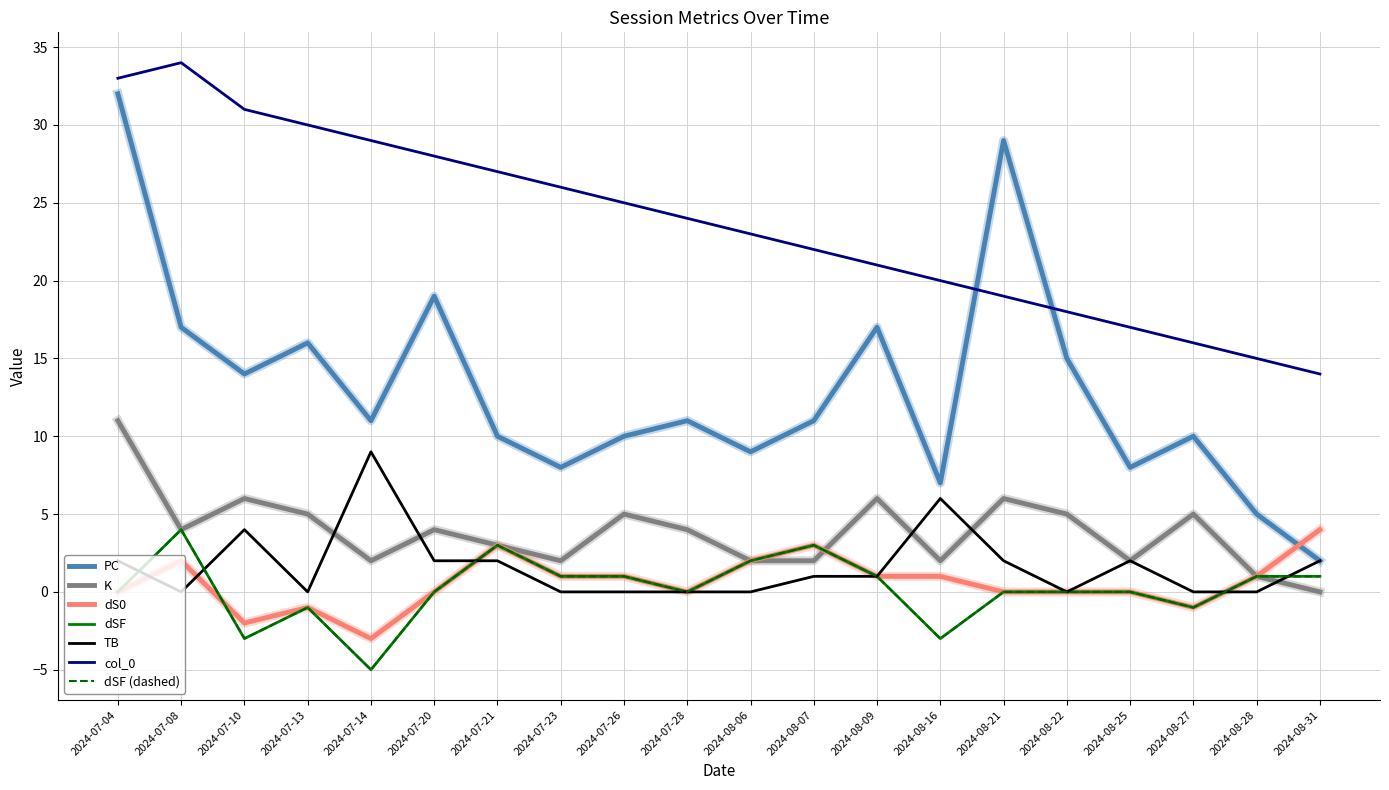

Reading left to right, what are all the values shown in this chart?

PC: 2024-07-04=32	2024-07-08=17	2024-07-10=14	2024-07-13=16	2024-07-14=11	2024-07-20=19	2024-07-21=10	2024-07-23=8	2024-07-26=10	2024-07-28=11	2024-08-06=9	2024-08-07=11	2024-08-09=17	2024-08-16=7	2024-08-21=29	2024-08-22=15	2024-08-25=8	2024-08-27=10	2024-08-28=5	2024-08-31=2
K: 2024-07-04=11	2024-07-08=4	2024-07-10=6	2024-07-13=5	2024-07-14=2	2024-07-20=4	2024-07-21=3	2024-07-23=2	2024-07-26=5	2024-07-28=4	2024-08-06=2	2024-08-07=2	2024-08-09=6	2024-08-16=2	2024-08-21=6	2024-08-22=5	2024-08-25=2	2024-08-27=5	2024-08-28=1	2024-08-31=0
dS0: 2024-07-04=0	2024-07-08=2	2024-07-10=-2	2024-07-13=-1	2024-07-14=-3	2024-07-20=0	2024-07-21=3	2024-07-23=1	2024-07-26=1	2024-07-28=0	2024-08-06=2	2024-08-07=3	2024-08-09=1	2024-08-16=1	2024-08-21=0	2024-08-22=0	2024-08-25=0	2024-08-27=-1	2024-08-28=1	2024-08-31=4
dSF: 2024-07-04=0	2024-07-08=4	2024-07-10=-3	2024-07-13=-1	2024-07-14=-5	2024-07-20=0	2024-07-21=3	2024-07-23=1	2024-07-26=1	2024-07-28=0	2024-08-06=2	2024-08-07=3	2024-08-09=1	2024-08-16=-3	2024-08-21=0	2024-08-22=0	2024-08-25=0	2024-08-27=-1	2024-08-28=1	2024-08-31=1
TB: 2024-07-04=2	2024-07-08=0	2024-07-10=4	2024-07-13=0	2024-07-14=9	2024-07-20=2	2024-07-21=2	2024-07-23=0	2024-07-26=0	2024-07-28=0	2024-08-06=0	2024-08-07=1	2024-08-09=1	2024-08-16=6	2024-08-21=2	2024-08-22=0	2024-08-25=2	2024-08-27=0	2024-08-28=0	2024-08-31=2
col_0: 2024-07-04=33	2024-07-08=34	2024-07-10=31	2024-07-13=30	2024-07-14=29	2024-07-20=28	2024-07-21=27	2024-07-23=26	2024-07-26=25	2024-07-28=24	2024-08-06=23	2024-08-07=22	2024-08-09=21	2024-08-16=20	2024-08-21=19	2024-08-22=18	2024-08-25=17	2024-08-27=16	2024-08-28=15	2024-08-31=14